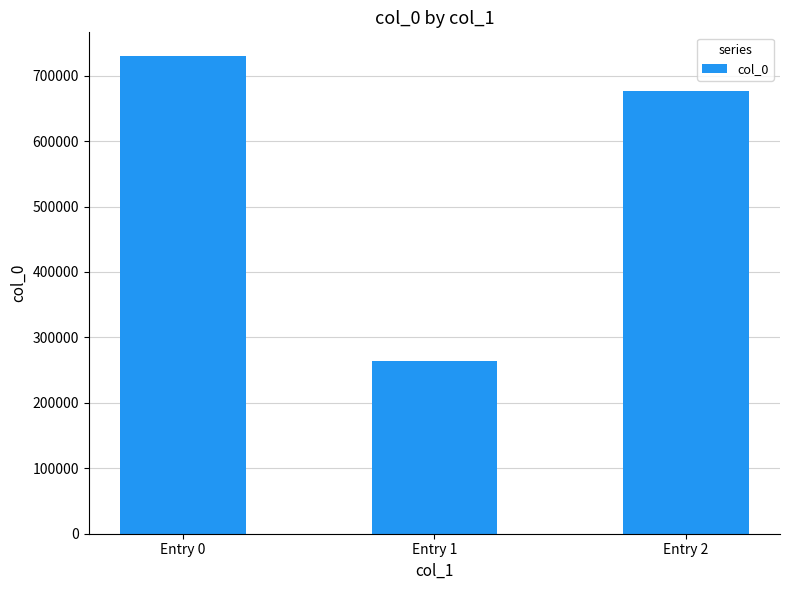

At which category does the chart reach its peak across all series?

Entry 0